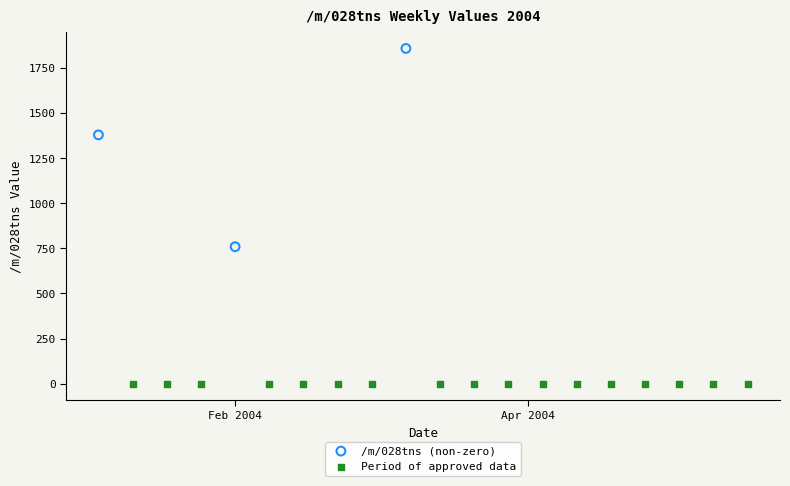

Which series contains the lowest Y value?

Period of approved data